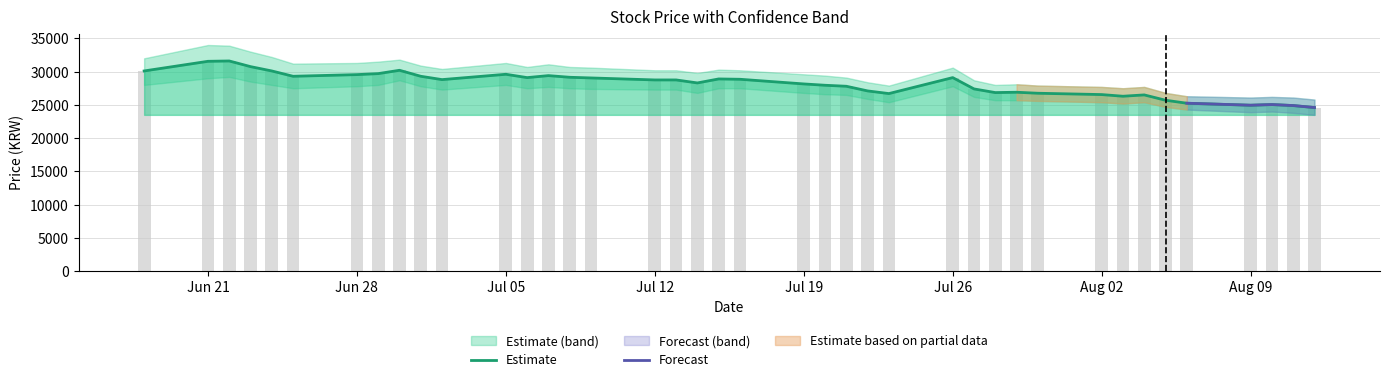

What is the minimum value for Estimate?

24600